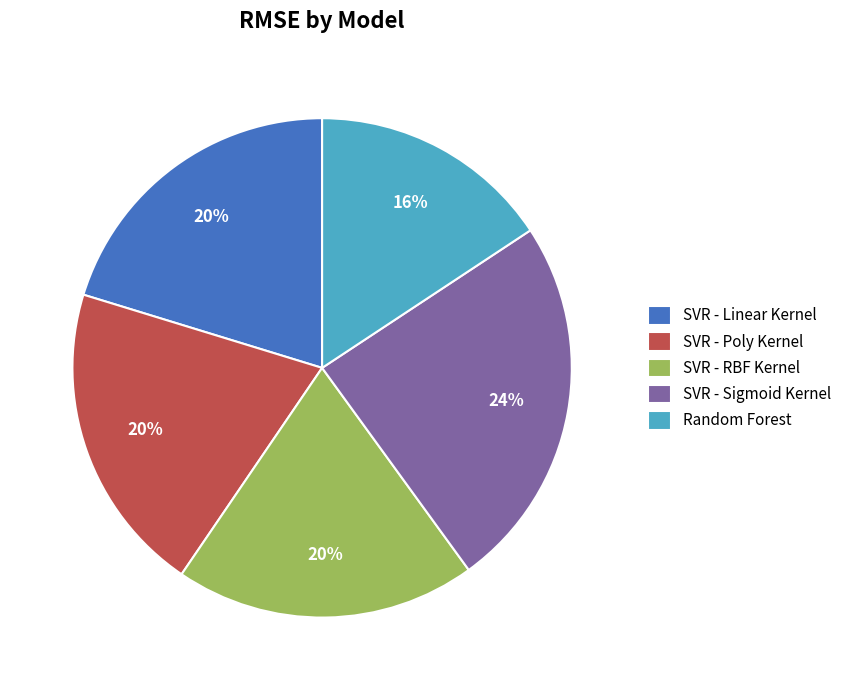

Does any single category account for the majority?

No